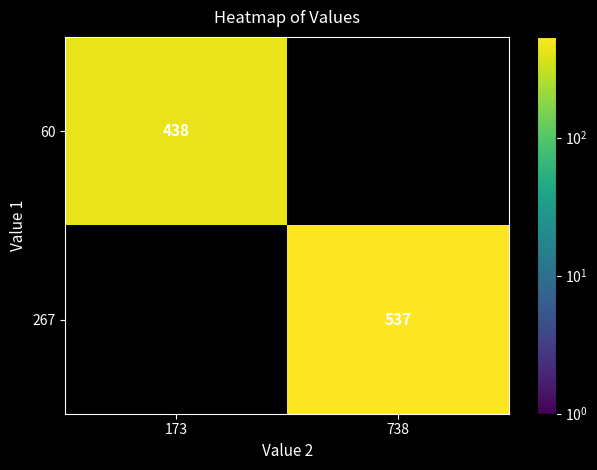

Is the value of 60 at 173 greater than the value of 267 at 738?

No